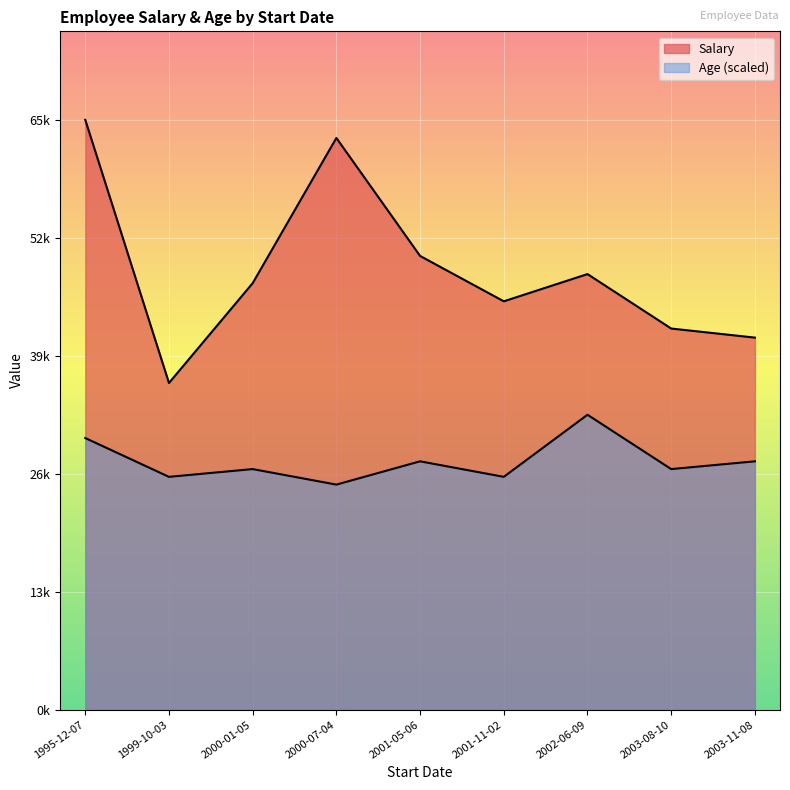

The value of Salary at 1995-12-07 is 65000. True or false?

True